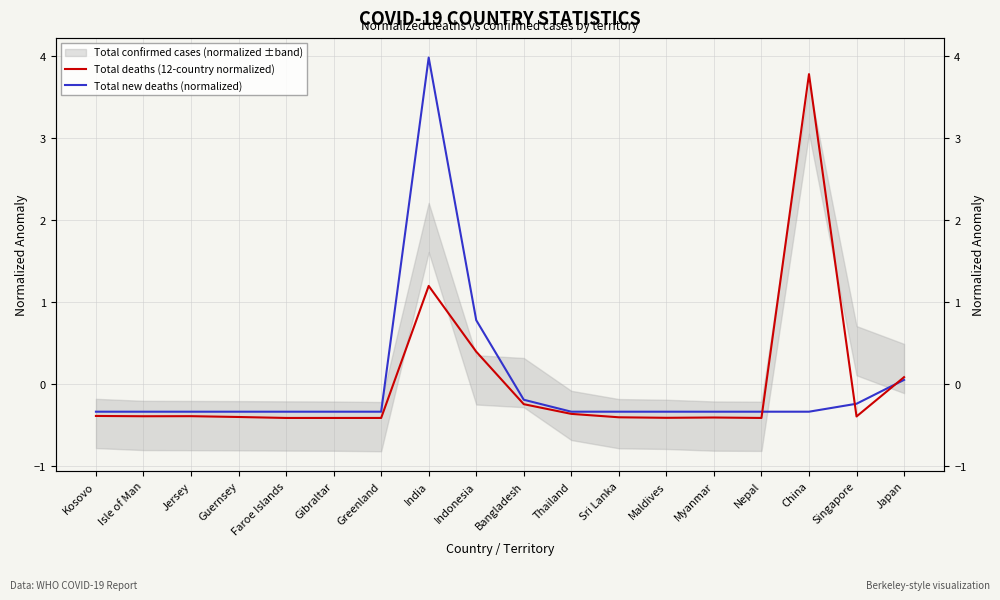

How many positive values does the Total deaths (12-country normalized) series have?

4